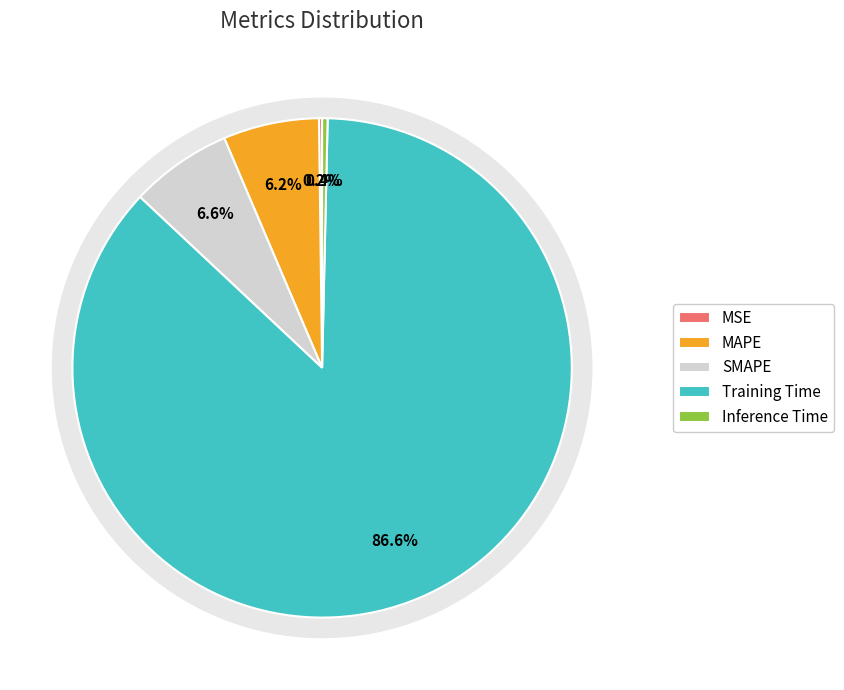

To the nearest percent, what portion does MAPE represent?

6%